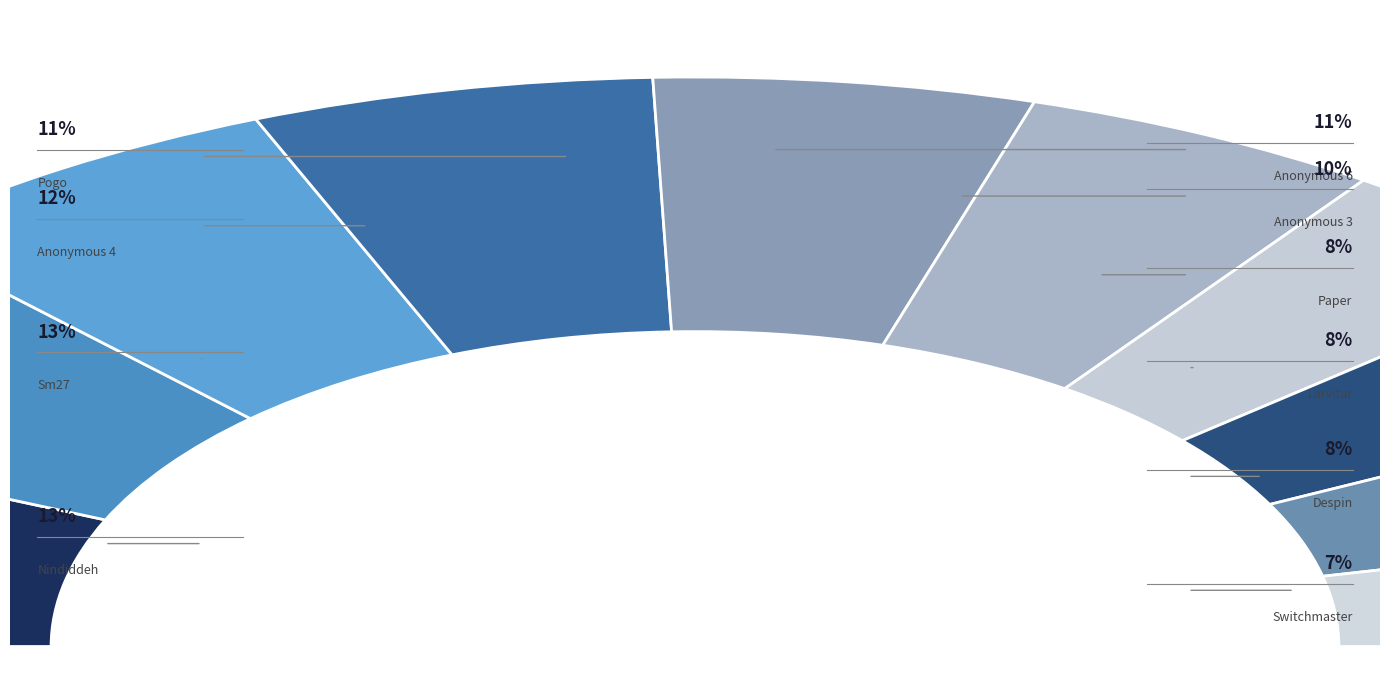

To the nearest percent, what portion does Sm27 represent?

13%